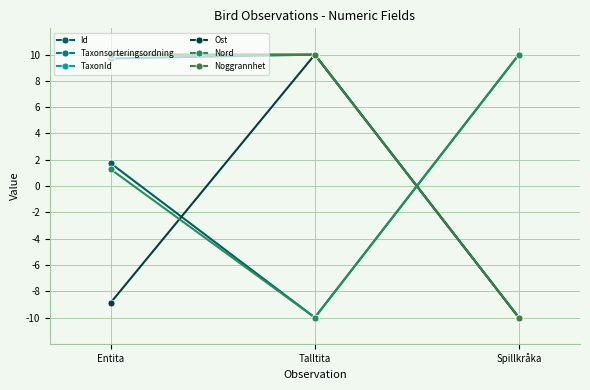

What is the total value across all series at Spillkråka?

-20.0